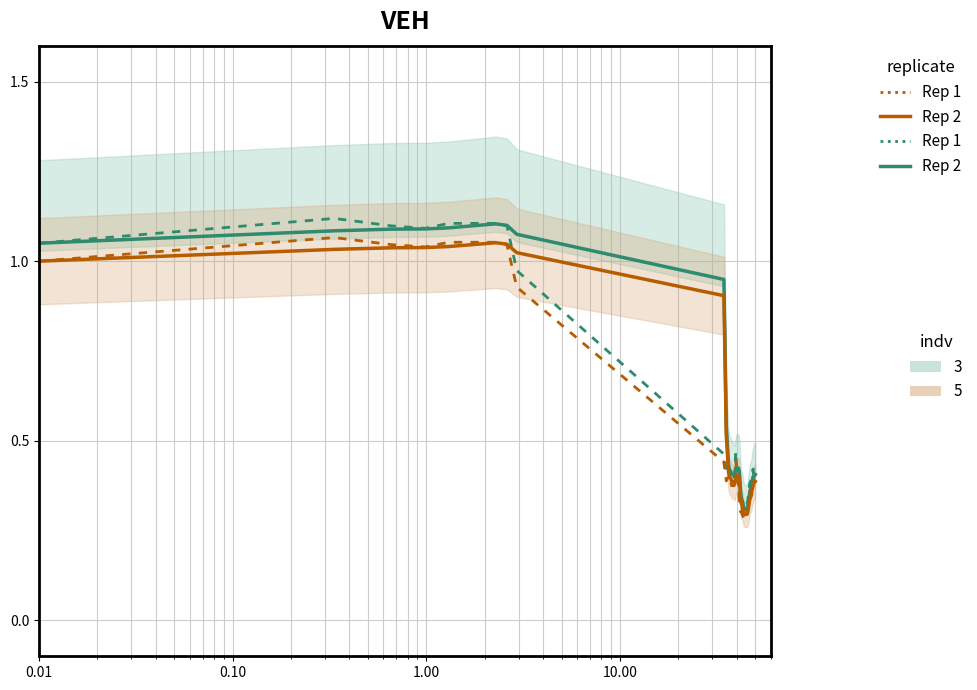

How many interior local valleys does the Rep 1 (orange) series have?

4